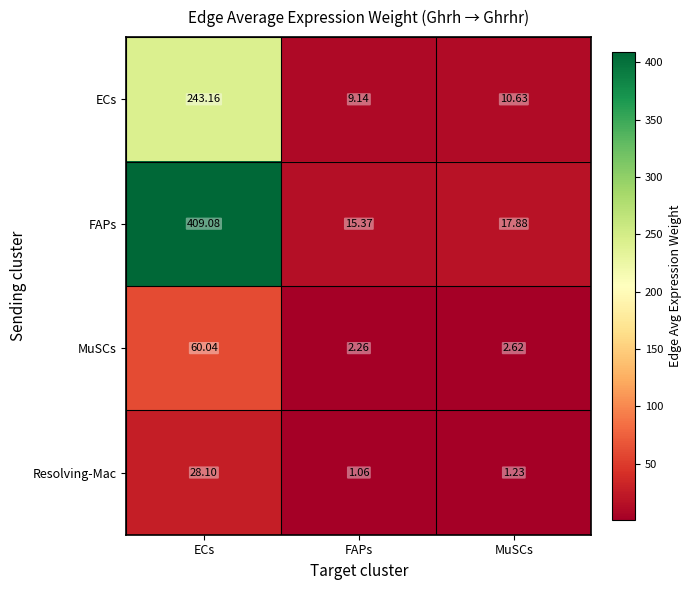

Rank the series by their maximum value, from lowest to highest.

Resolving-Mac, MuSCs, ECs, FAPs